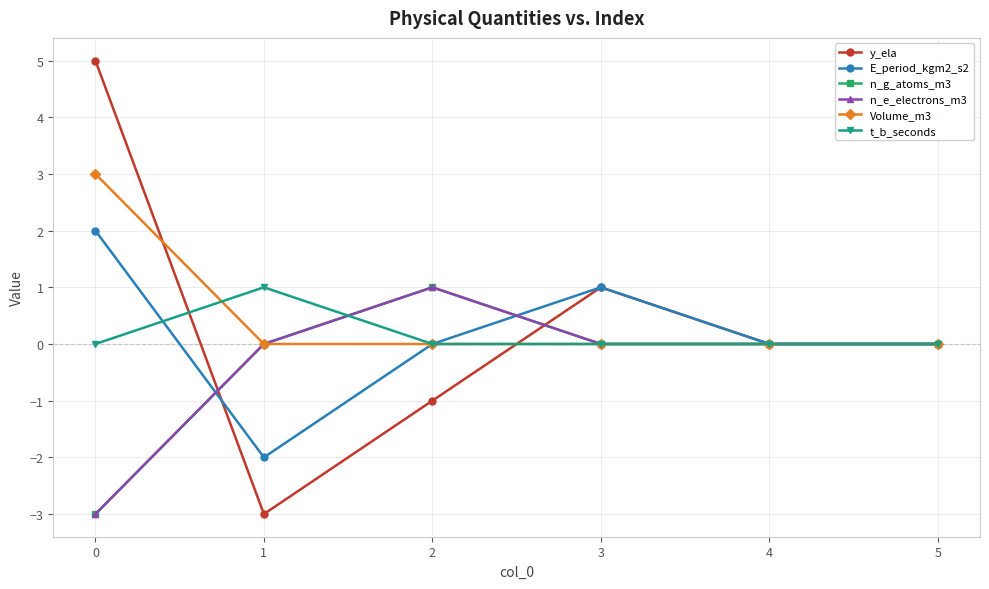

How many interior local valleys does the y_ela series have?

1